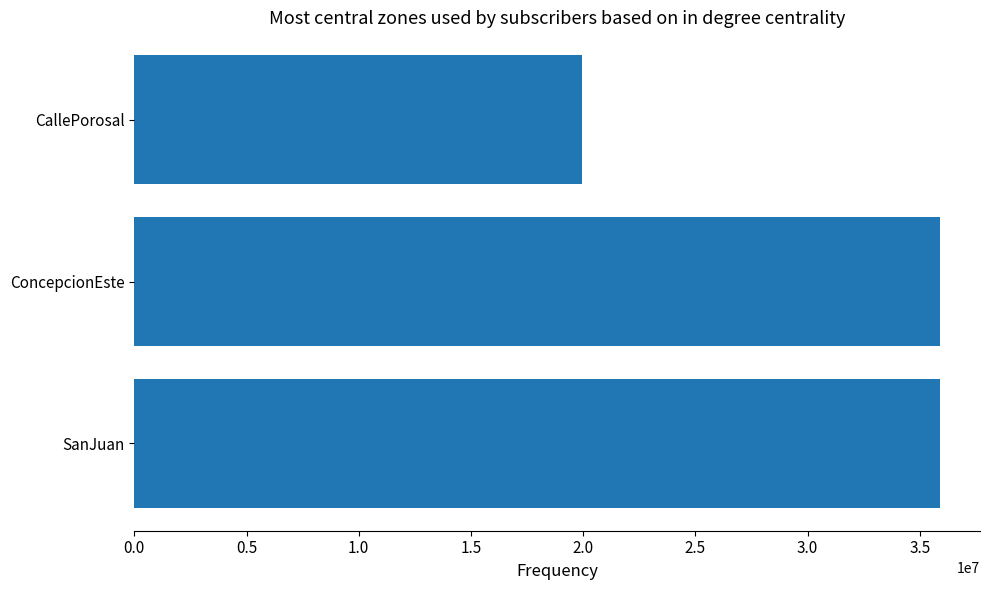

What is the change in value from ConcepcionEste to CallePorosal?

-15935639.9